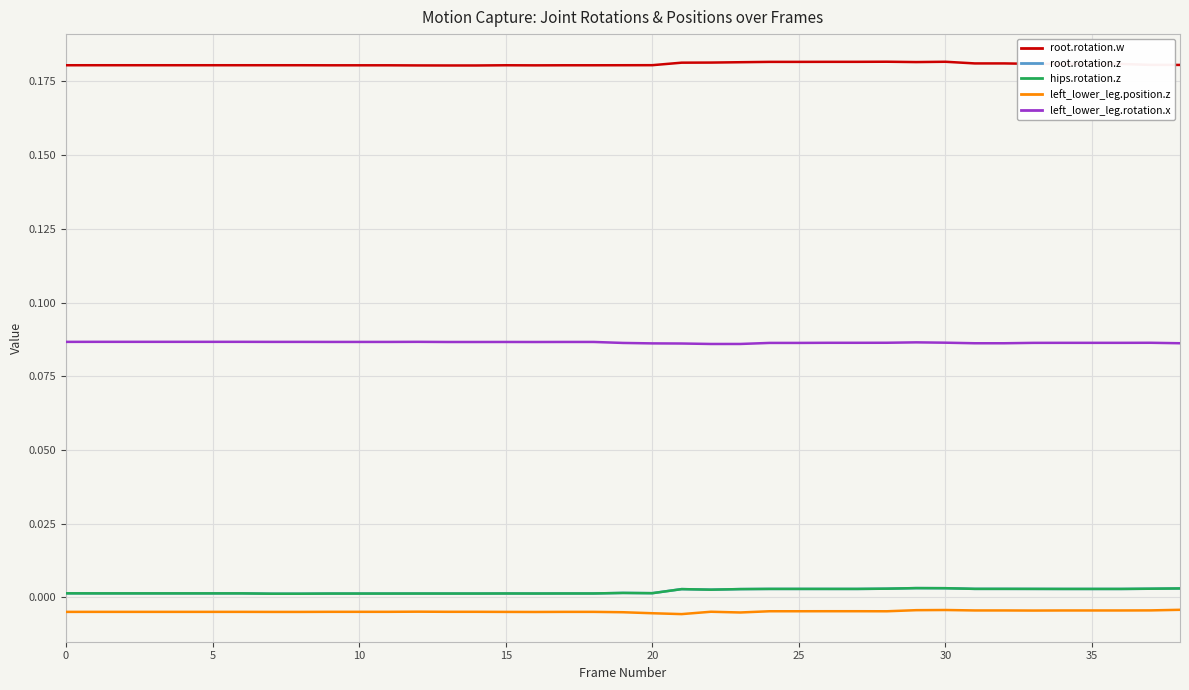

Does the chart display data point markers on the line(s)?

No